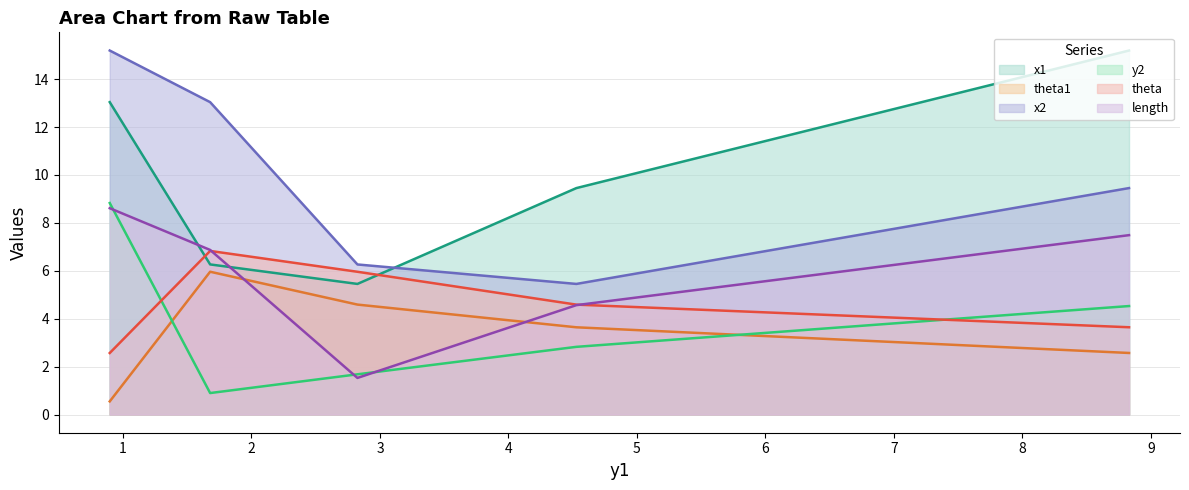

Read the x2 value at 0.8967531785637041.

15.2